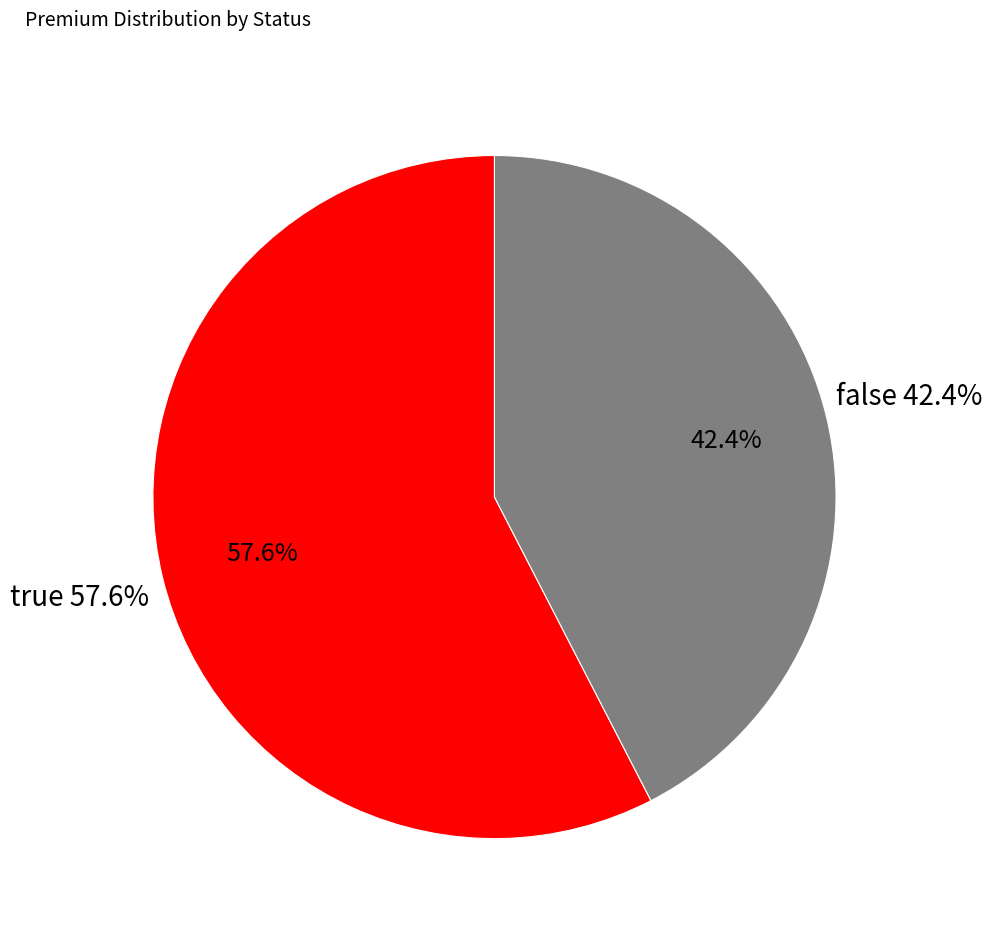

What percentage do false and true together represent?

100.0%